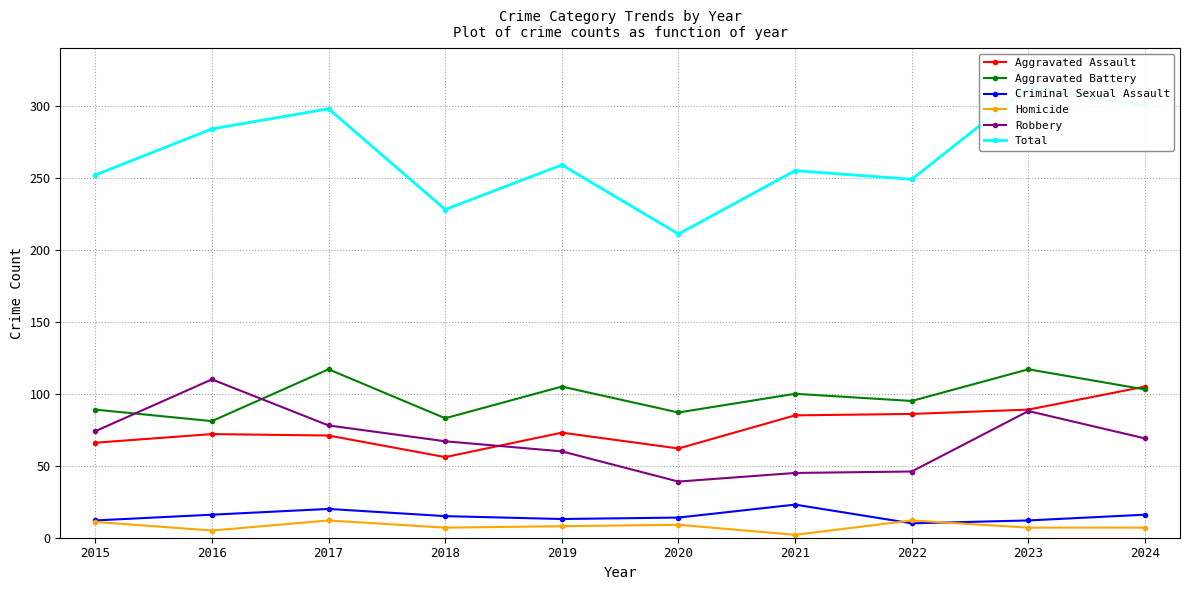

At 2015, list the series in order from largest to smallest.

Total, Aggravated Battery, Robbery, Aggravated Assault, Criminal Sexual Assault, Homicide